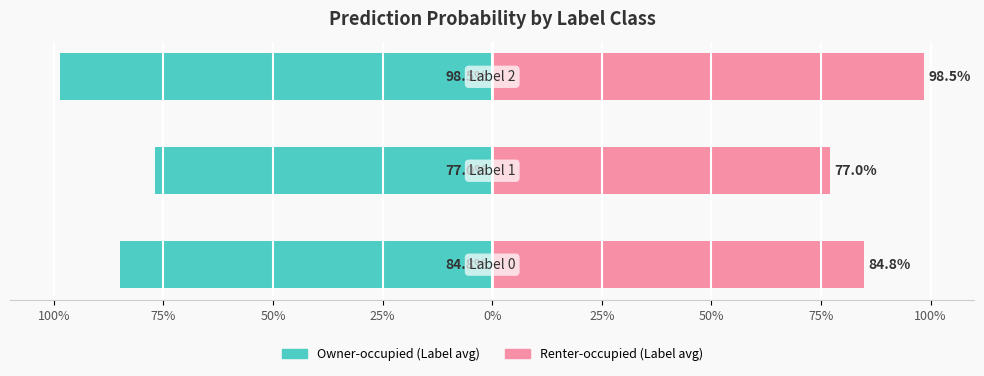

Rank the series at 75% from highest to lowest value.

Right (positive dir), Left (negative dir)